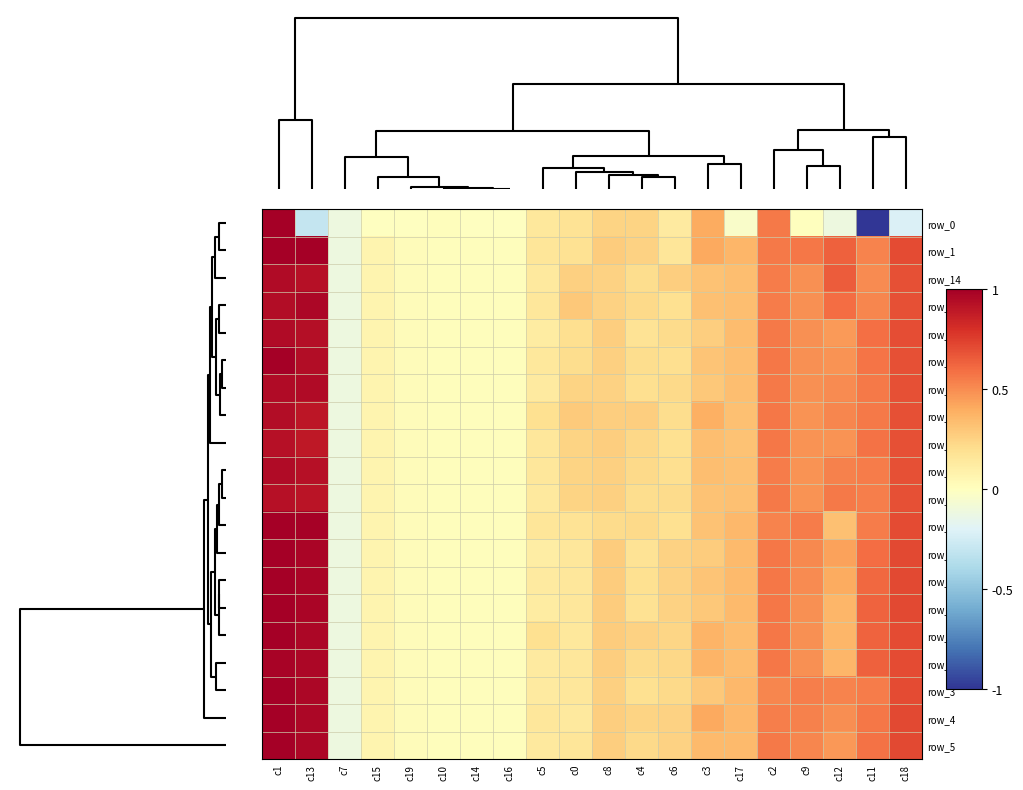

Which label corresponds to the smallest value in the chart?

c11